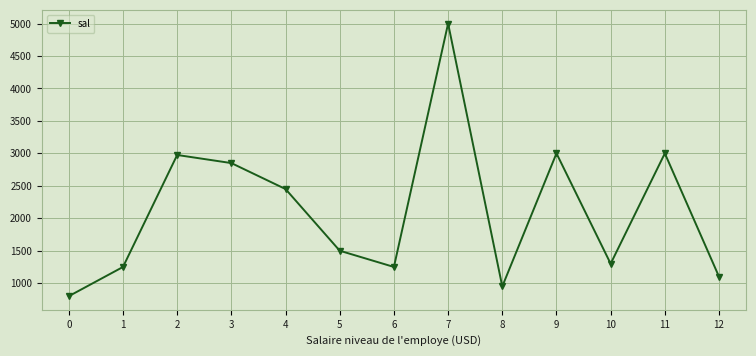

True or false: the data shows 4027 at 9.

False